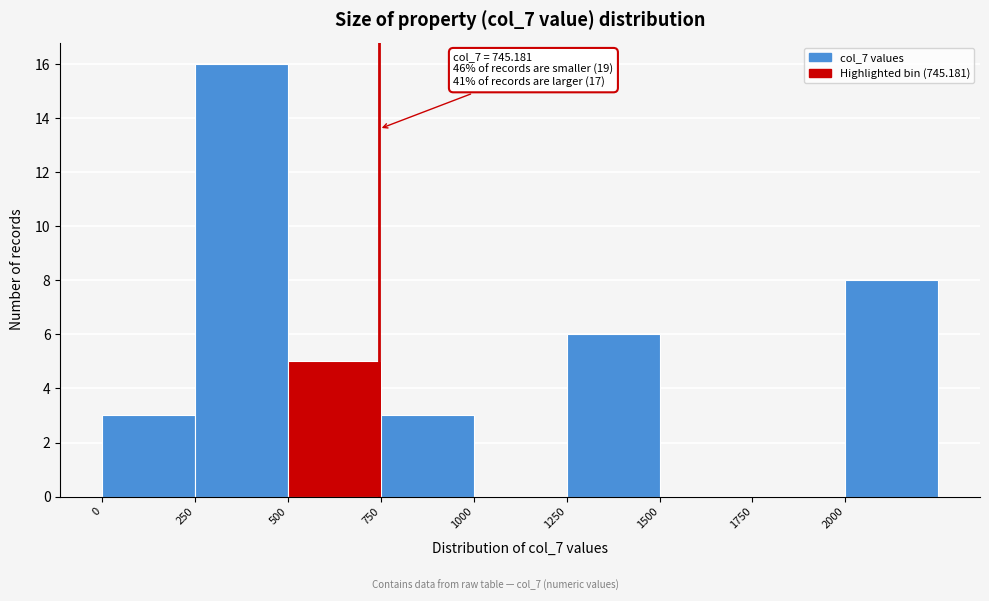

Which range on the x-axis has the tallest bar?

250 to 500